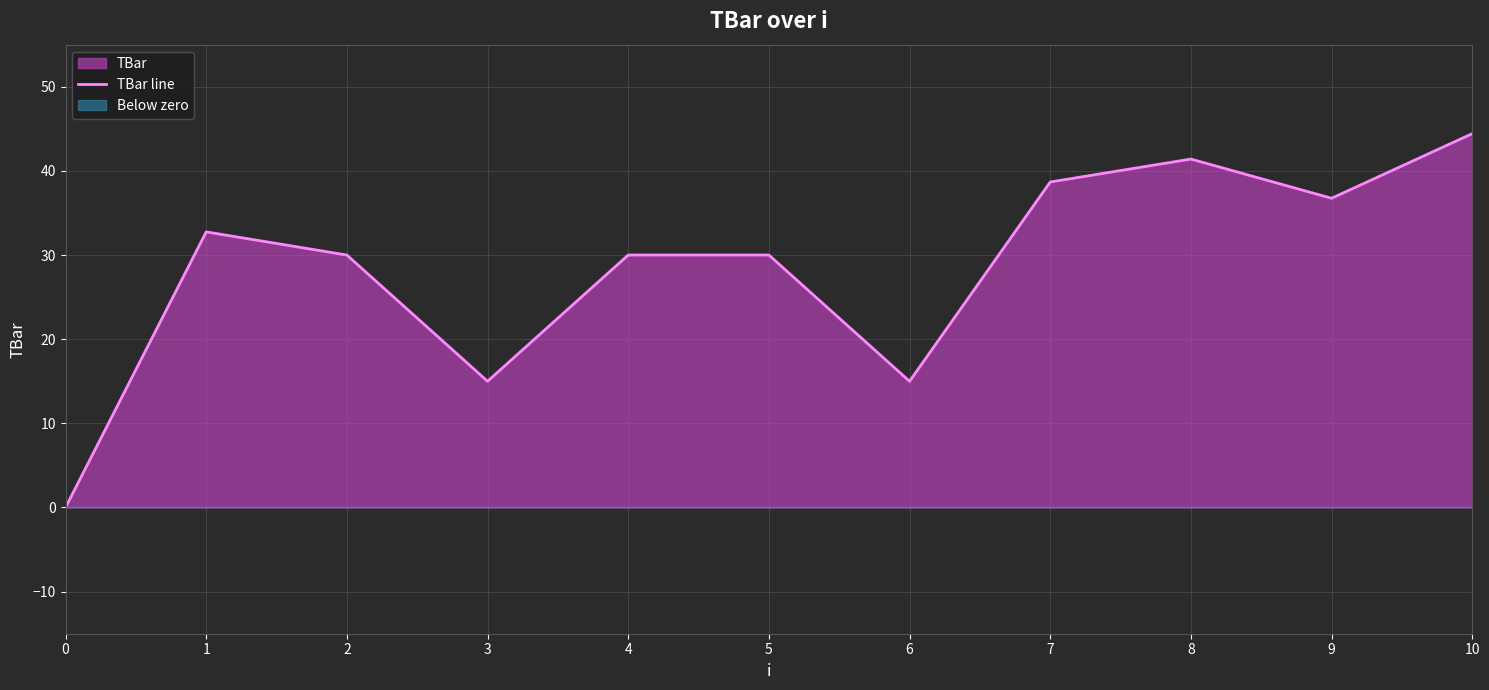

Which label corresponds to the largest value in the chart?

10